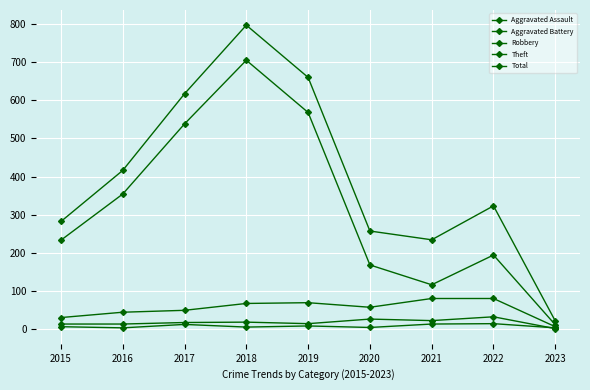

In Robbery, how many points are lower than both neighbors (excluding endpoints)?

1